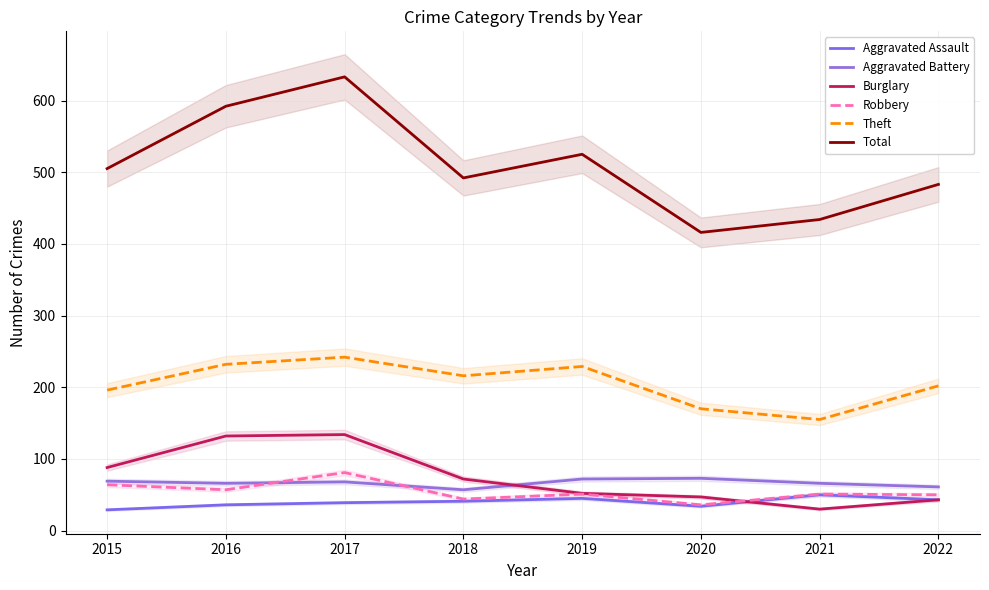

How many data points in Aggravated Assault are above 41?

3